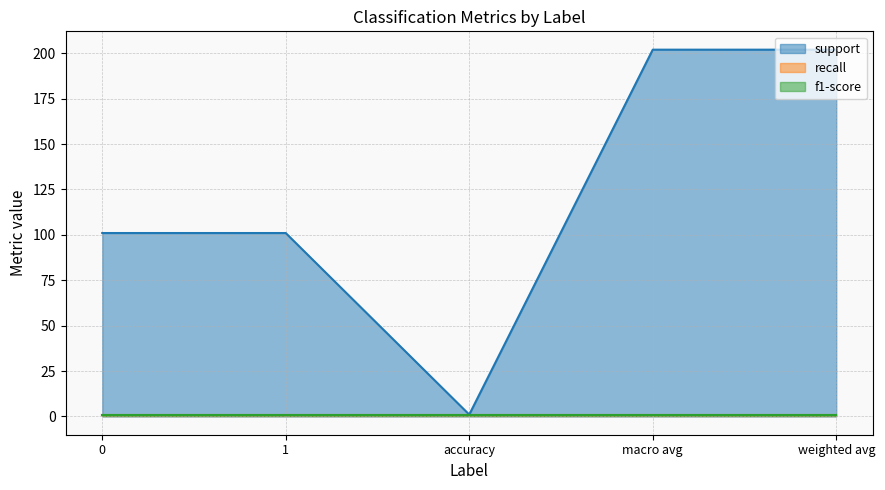

What is the minimum value for support?

1